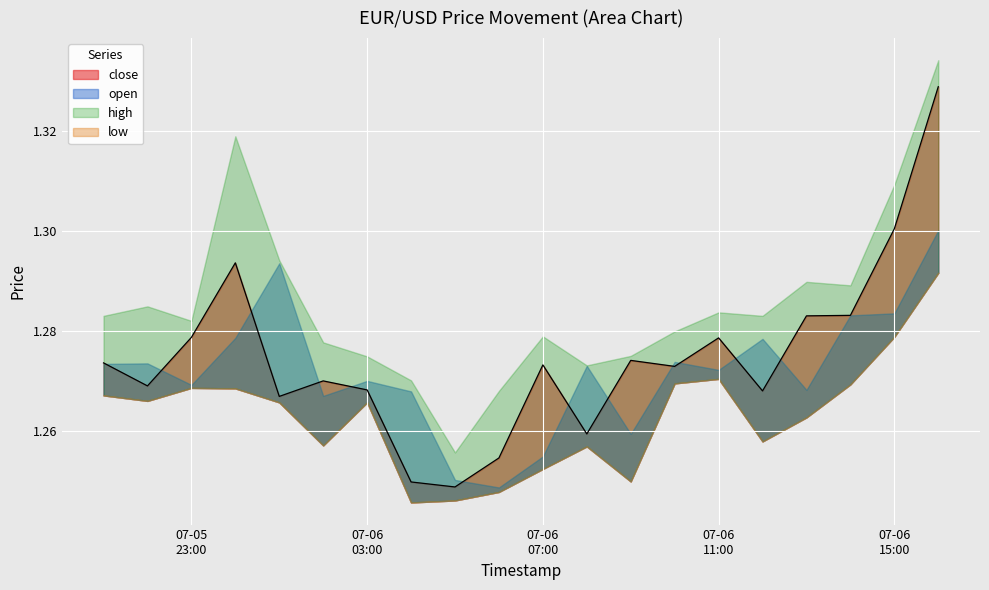

What position from the left is 2024-07-06 13:00?

17